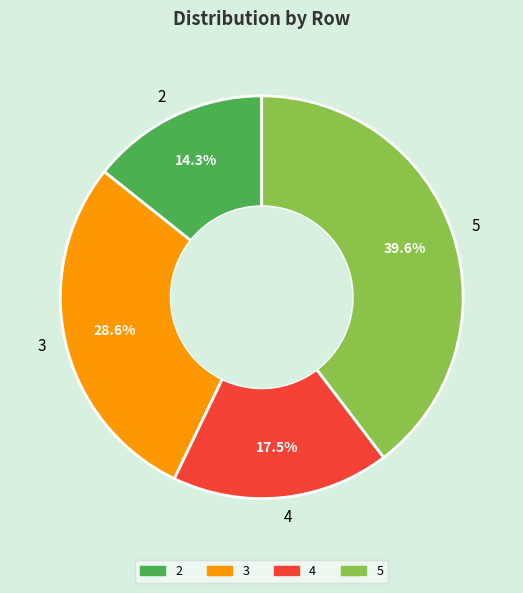

How many segments does this pie chart have?

4